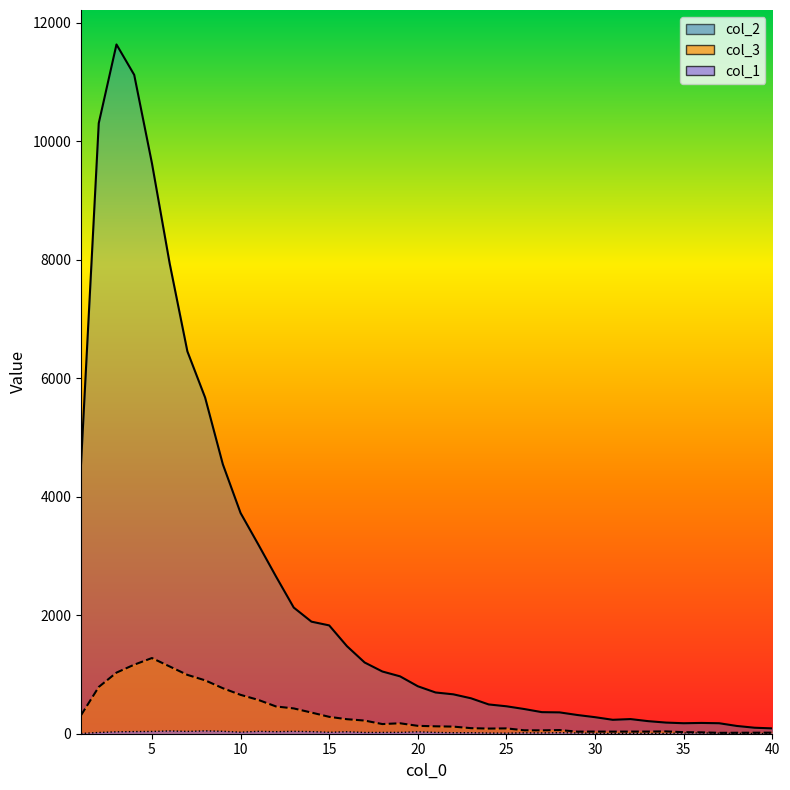

The col_1_line series shows 7 at 15. True or false?

False